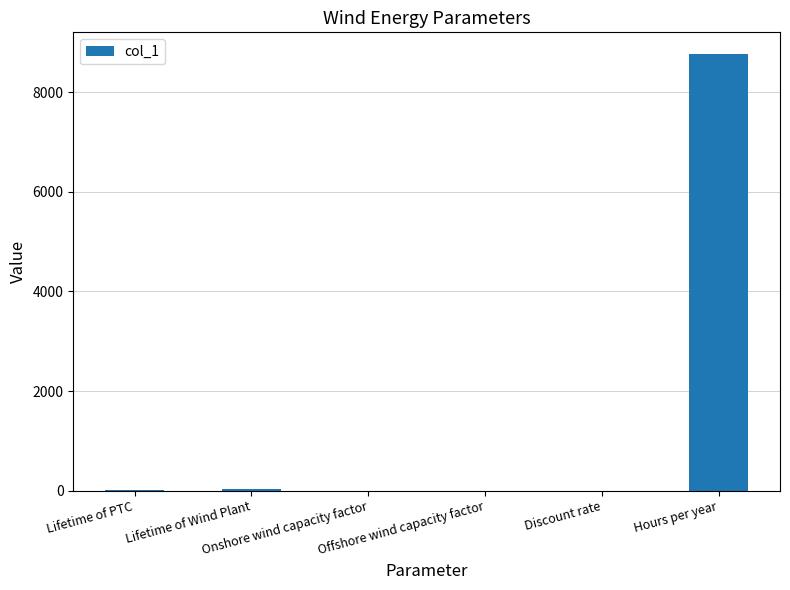

What is the greatest value displayed?

8760.0